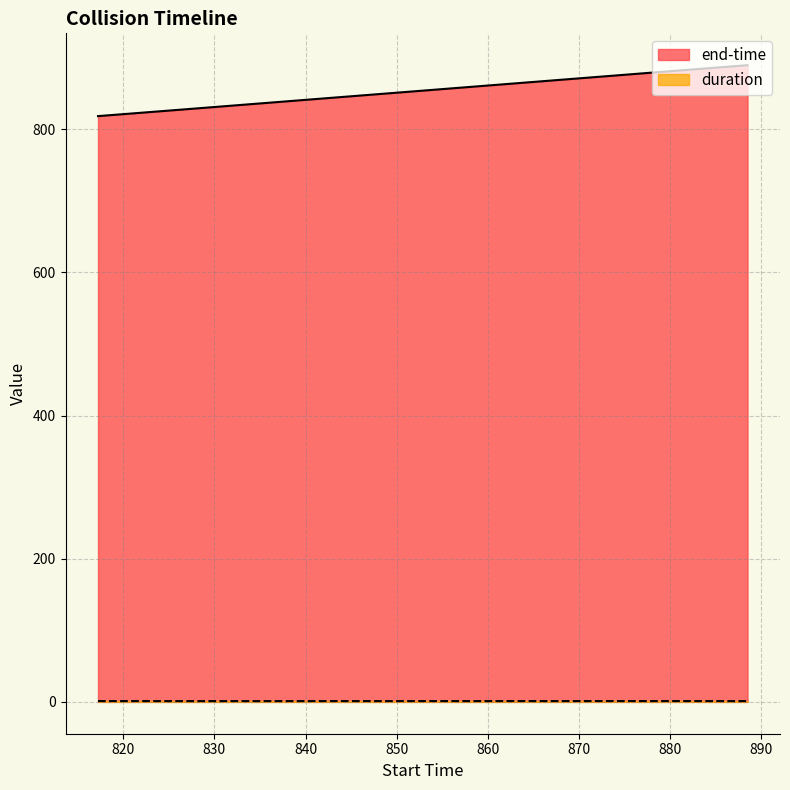

Which category has the highest value in the end-time series?

888.483